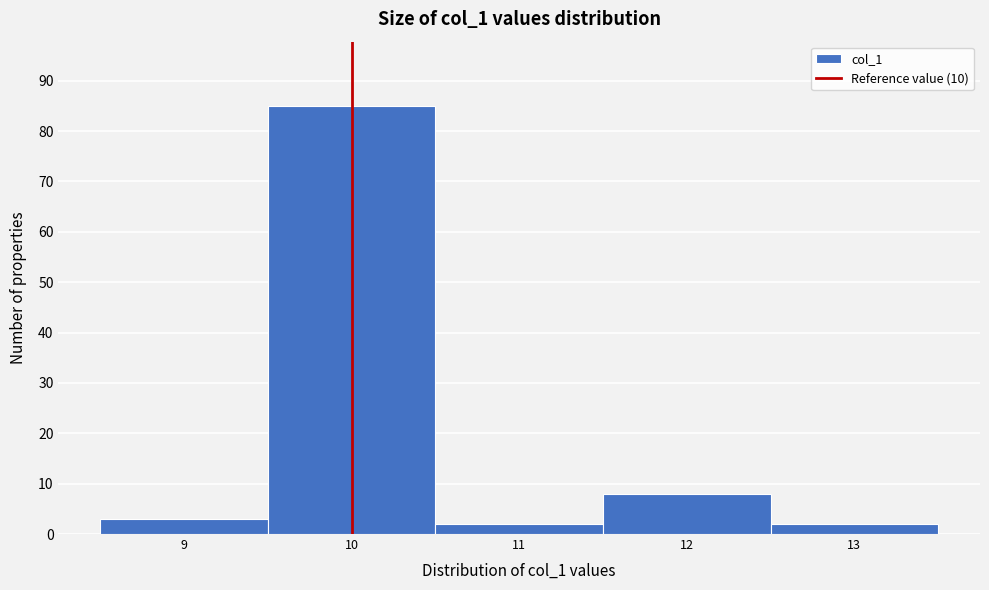

Reading left to right, list every bar in this chart as the range it spans on the x-axis followed by its height. The values are not printed on the chart, so give them approximately, as read against the axis.

8.5 to 9.5: 3
9.5 to 10.5: 85
10.5 to 11.5: 2
11.5 to 12.5: 8
12.5 to 13.5: 2